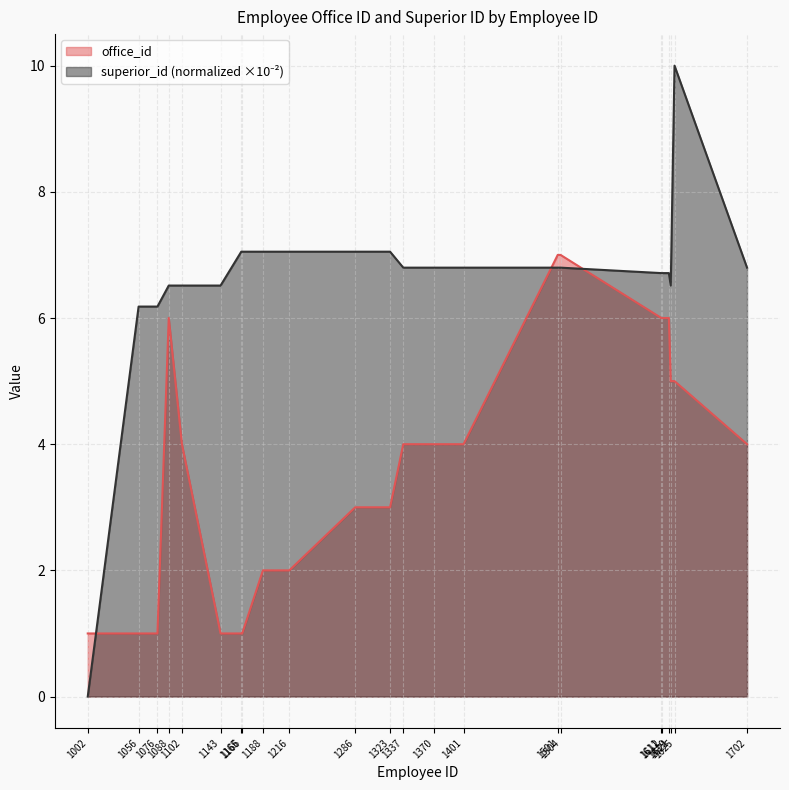

What is the difference between the second highest and minimum values in the office_id series?

6.0